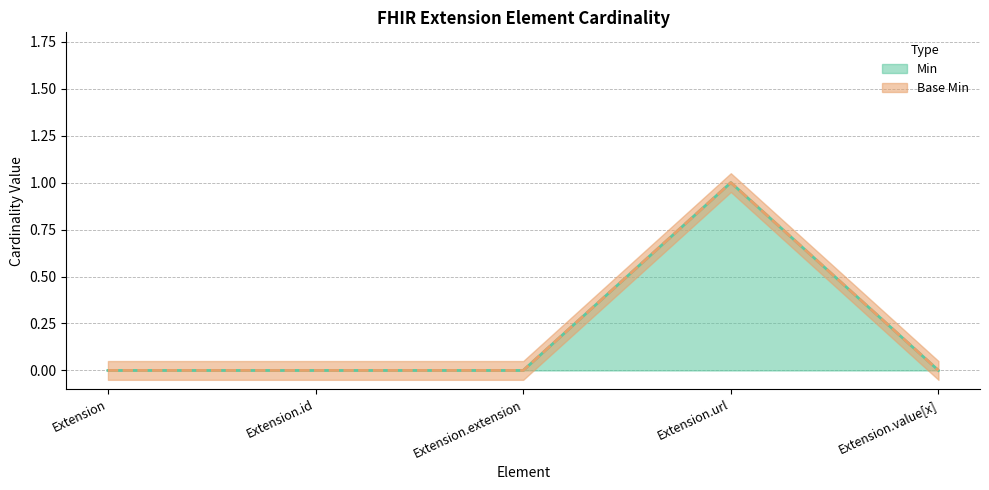

Rank the series by their maximum value, from highest to lowest.

Min, Base Min